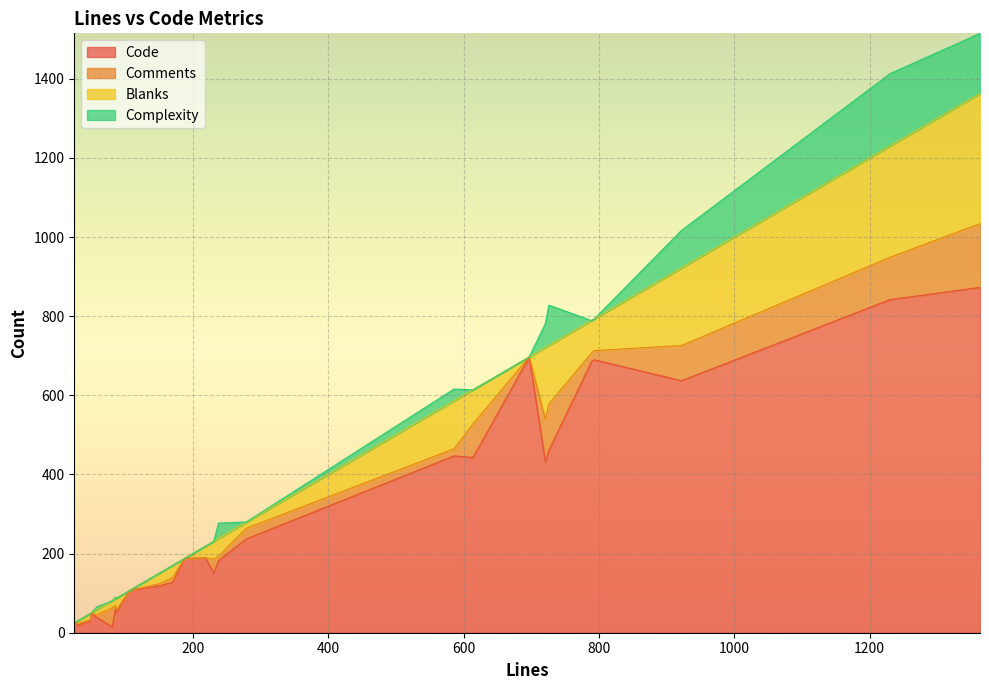

What is the label of the 9th point from the left?

50